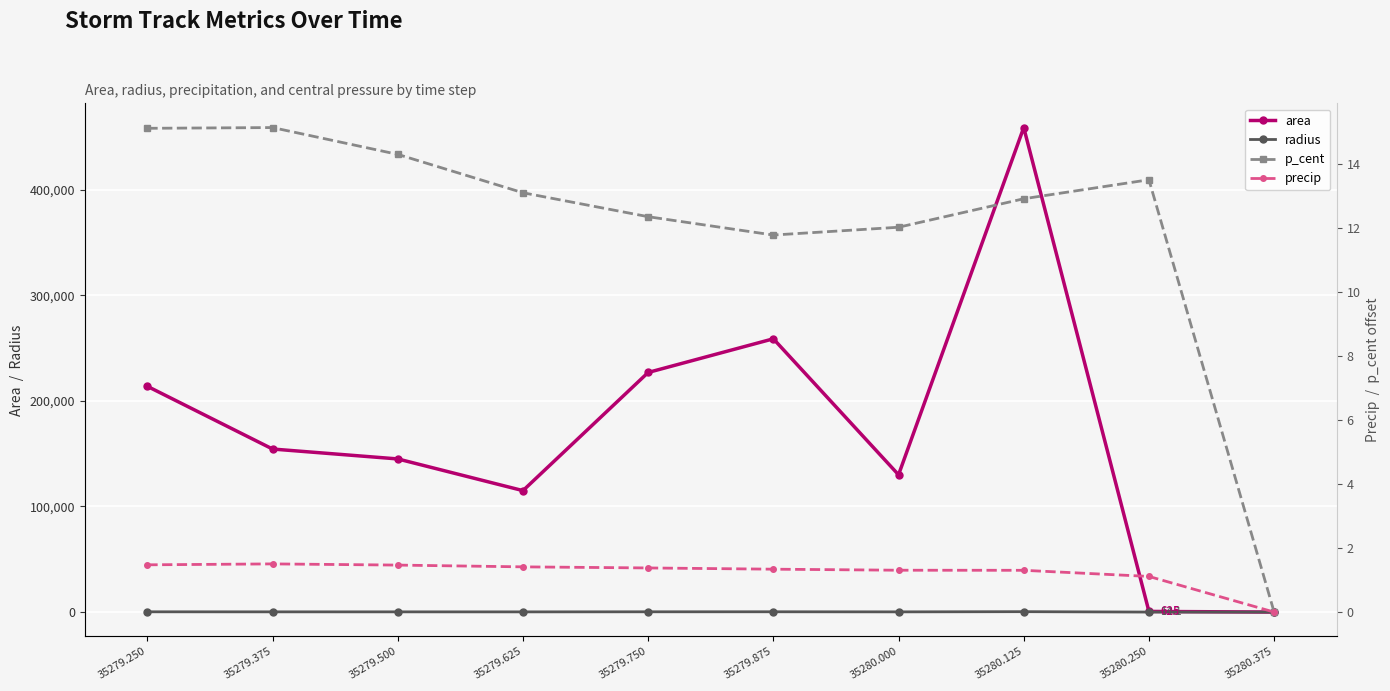

How many data points in precip are above 1?

9